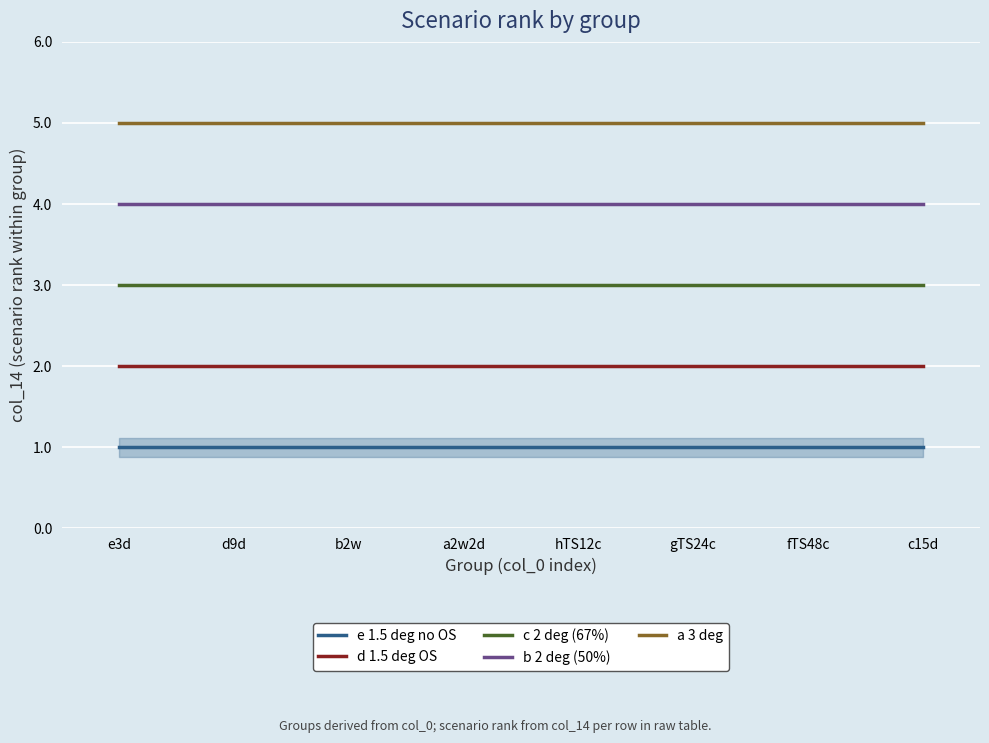

True or false: a 3 deg has more than 1 interior local peaks.

False